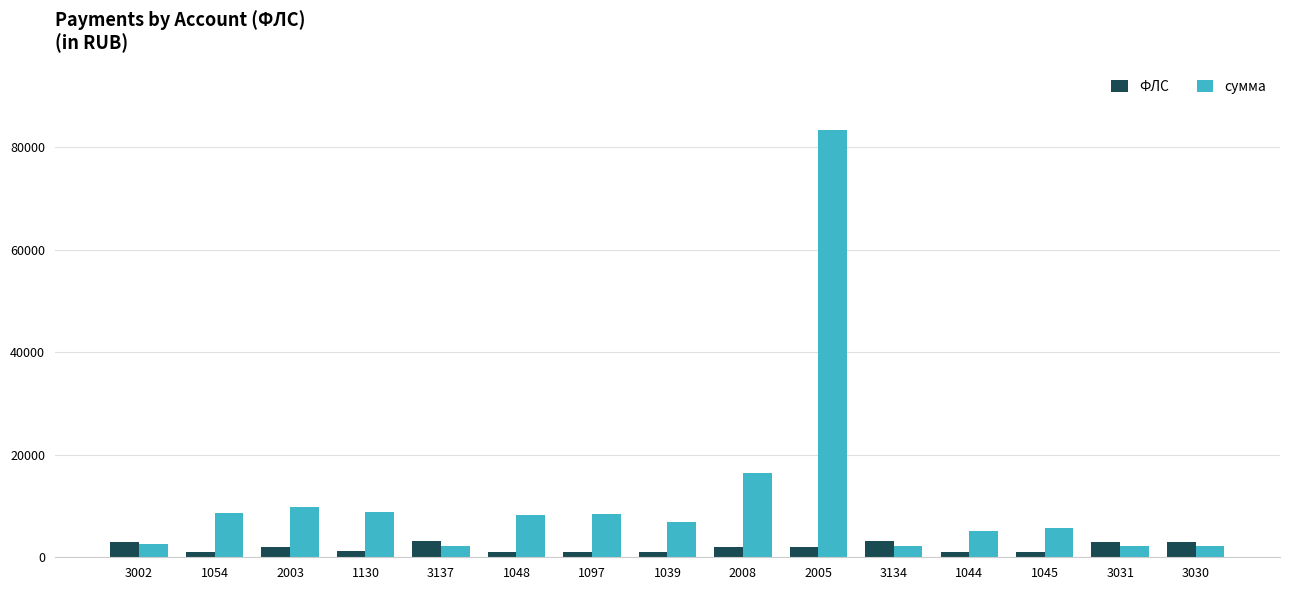

What is the difference between the ФЛС values at 3031 and 1097?

1934.0